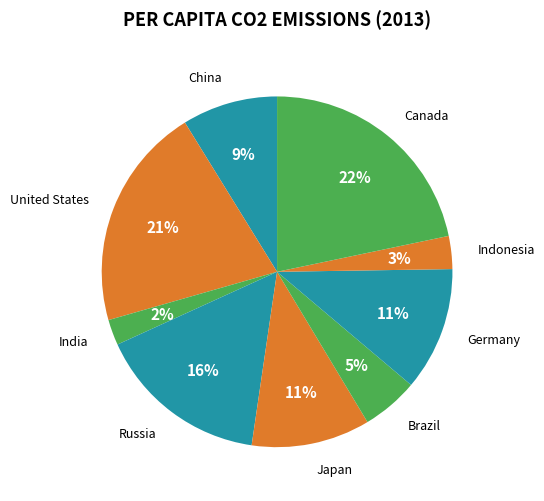

To the nearest percent, what percentage of the pie is India?

2%